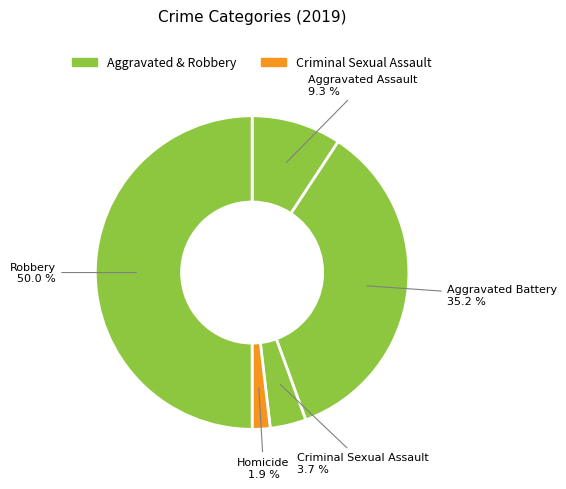

To the nearest percent, what is the combined percentage of Robbery and Homicide?

52%